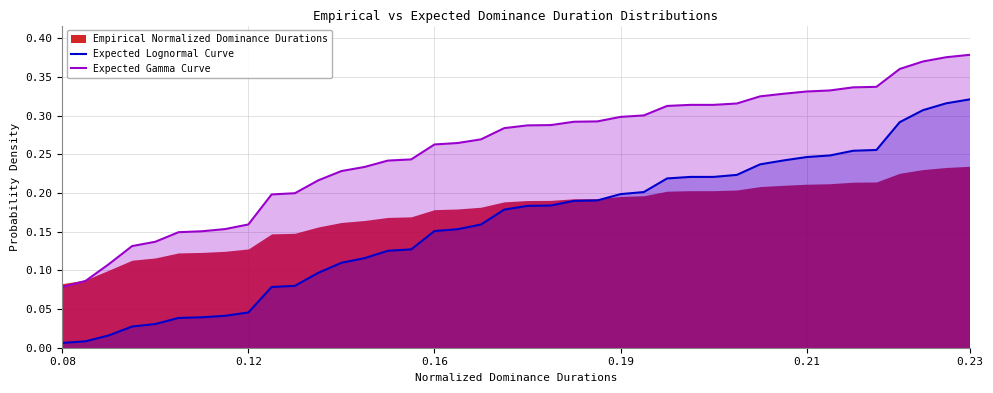

True or false: Expected Gamma Curve and Expected Lognormal Curve intersect in this chart.

False